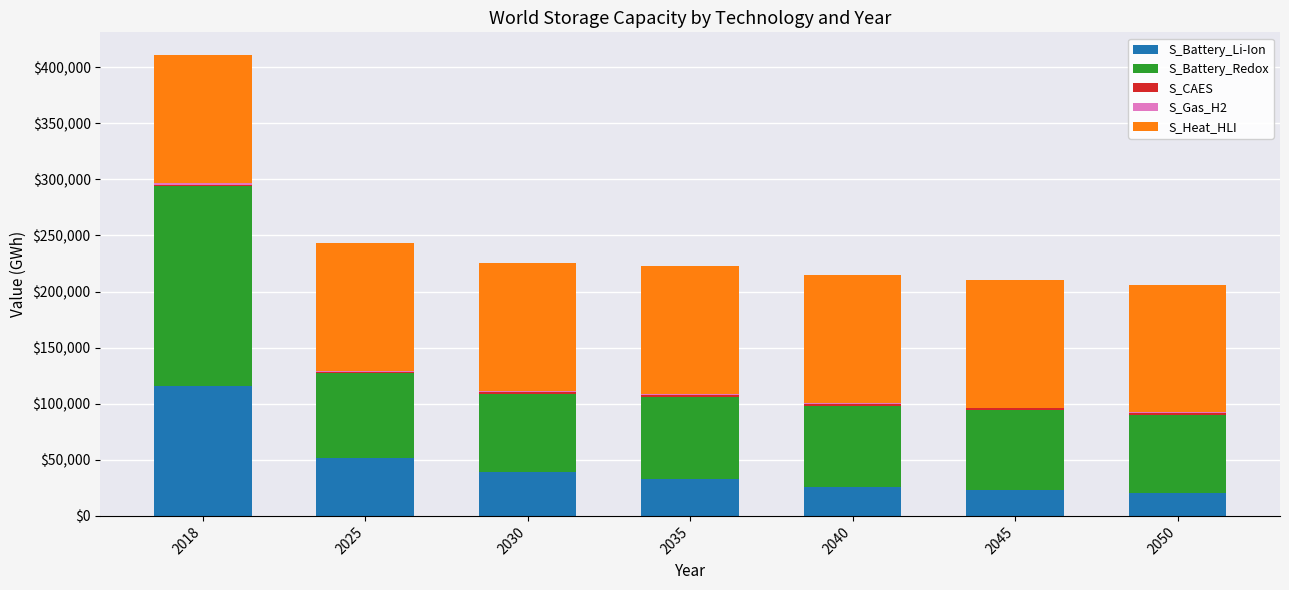

What is the maximum value for S_Battery_Li-Ion?

116111.1